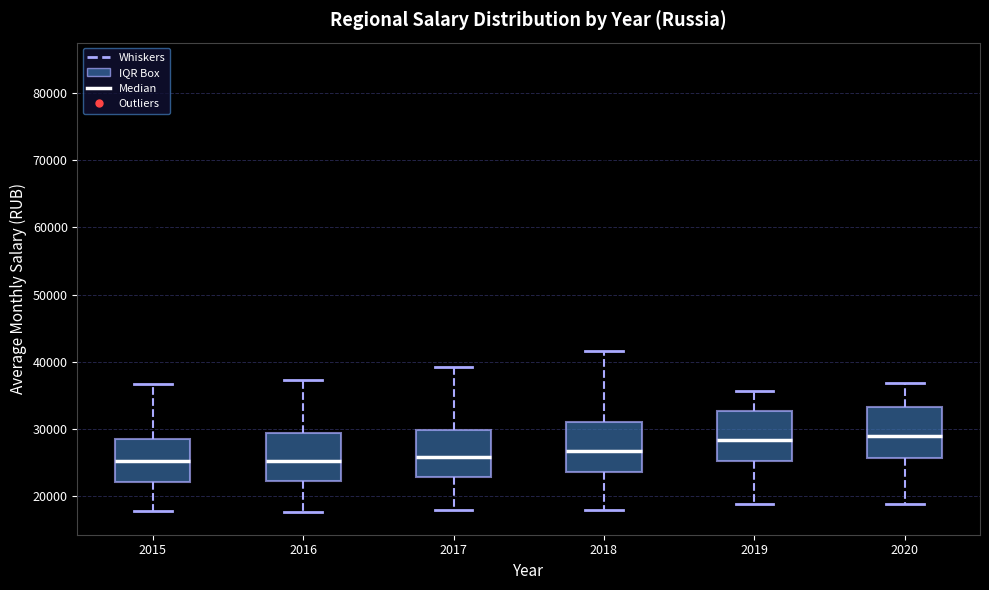

Reading left to right, transcribe this box plot: for each box, give where its median line is, the range the box spans, and where its two whiskers end, as read against the y-axis. The values are not printed on the chart, so give them approximately, as read against the axis.

2015: median 25000, box 22000 to 29000, whiskers 18000 to 37000
2016: median 25000, box 22000 to 29000, whiskers 18000 to 37000
2017: median 26000, box 23000 to 30000, whiskers 18000 to 39000
2018: median 27000, box 24000 to 31000, whiskers 18000 to 42000
2019: median 28000, box 25000 to 33000, whiskers 19000 to 36000
2020: median 29000, box 26000 to 33000, whiskers 19000 to 37000